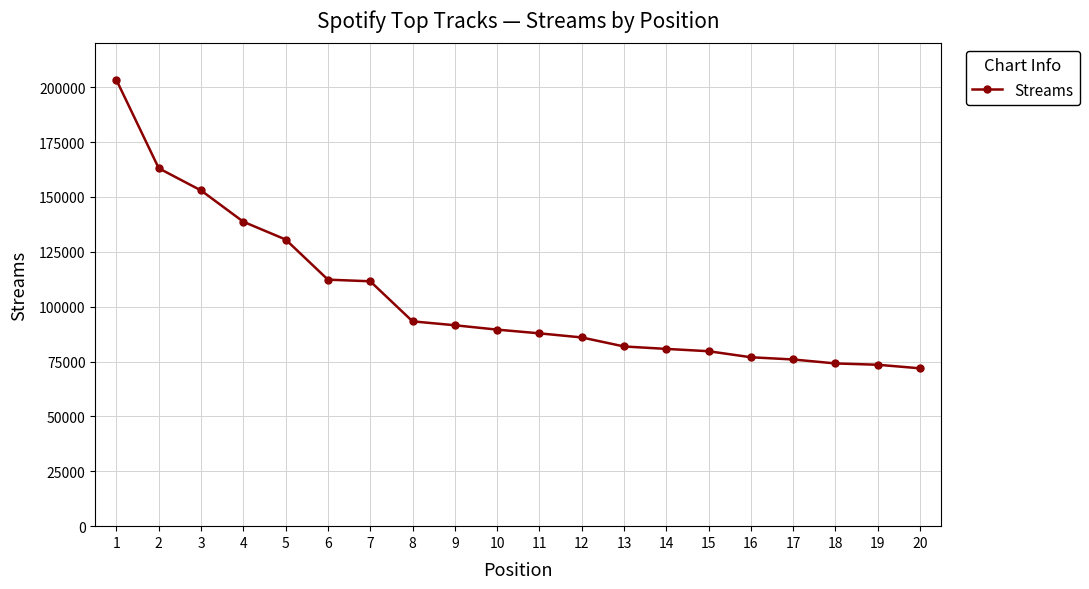

How many values are below 89551?

10